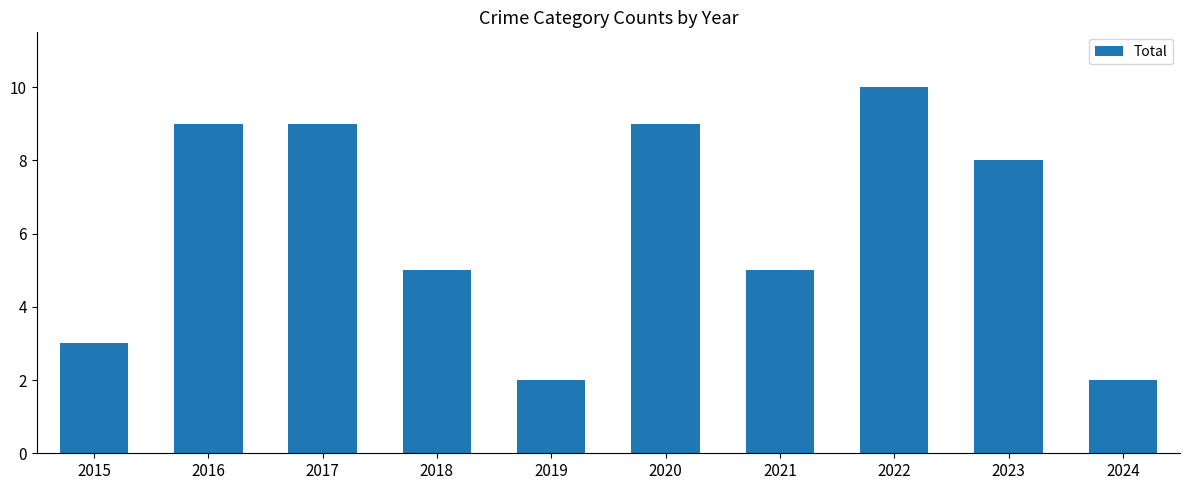

Reading left to right, what are all the values shown in this chart?

2015=3	2016=9	2017=9	2018=5	2019=2	2020=9	2021=5	2022=10	2023=8	2024=2